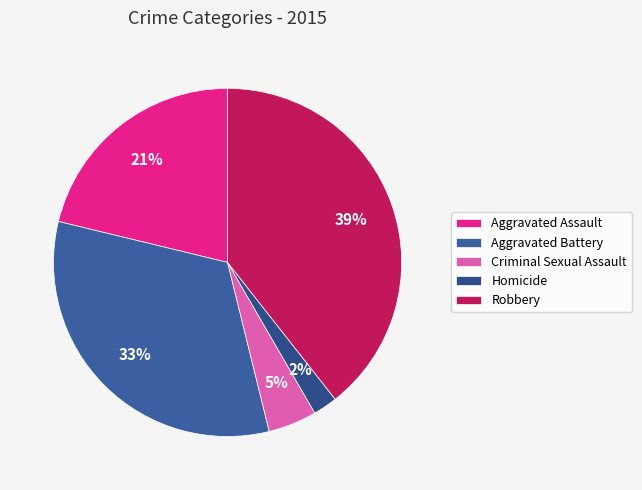

What percentage is the Homicide slice, to the nearest percent?

2%